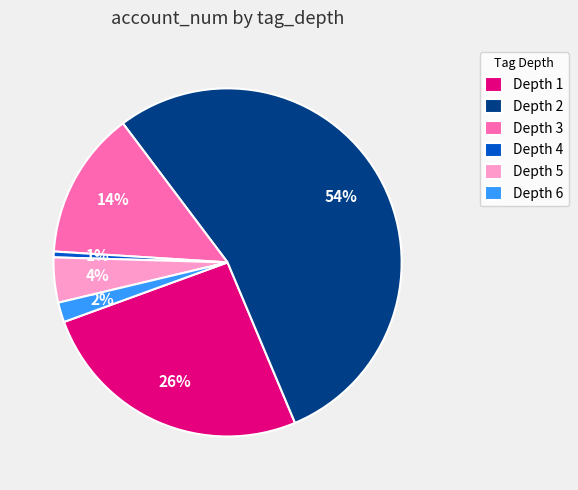

Do Depth 2 and Depth 3 together represent more than half of the pie?

Yes